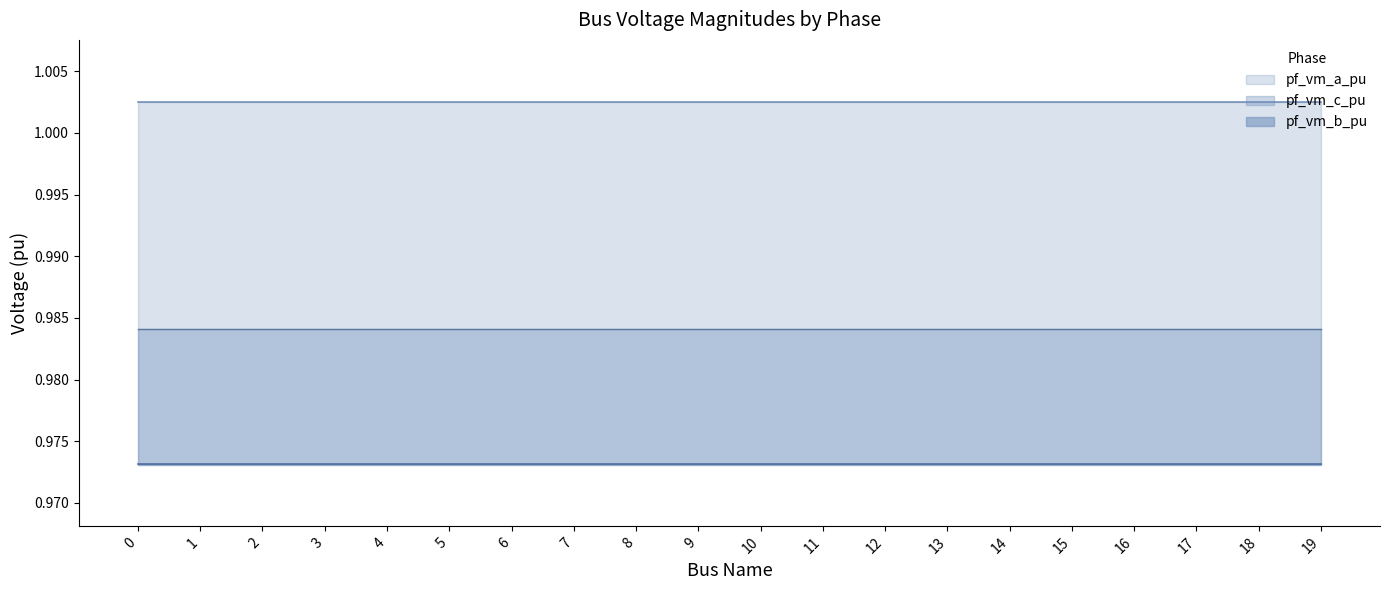

True or false: pf_vm_c_pu and pf_vm_a_pu intersect in this chart.

False